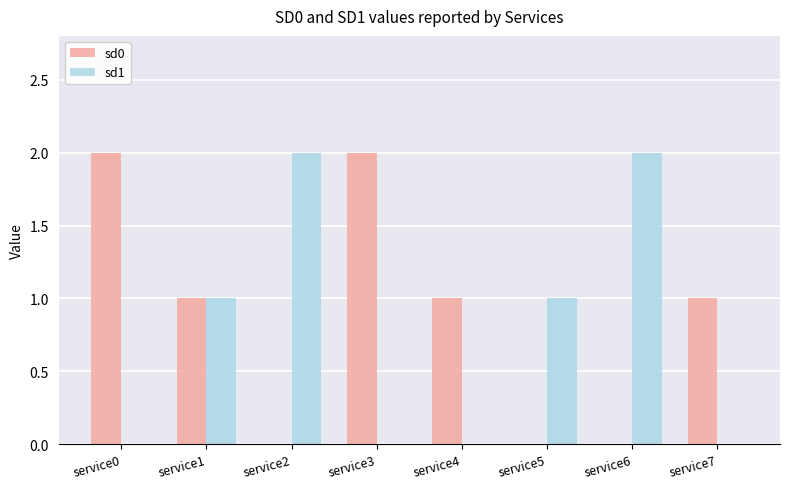

How many series are shown in this chart?

2